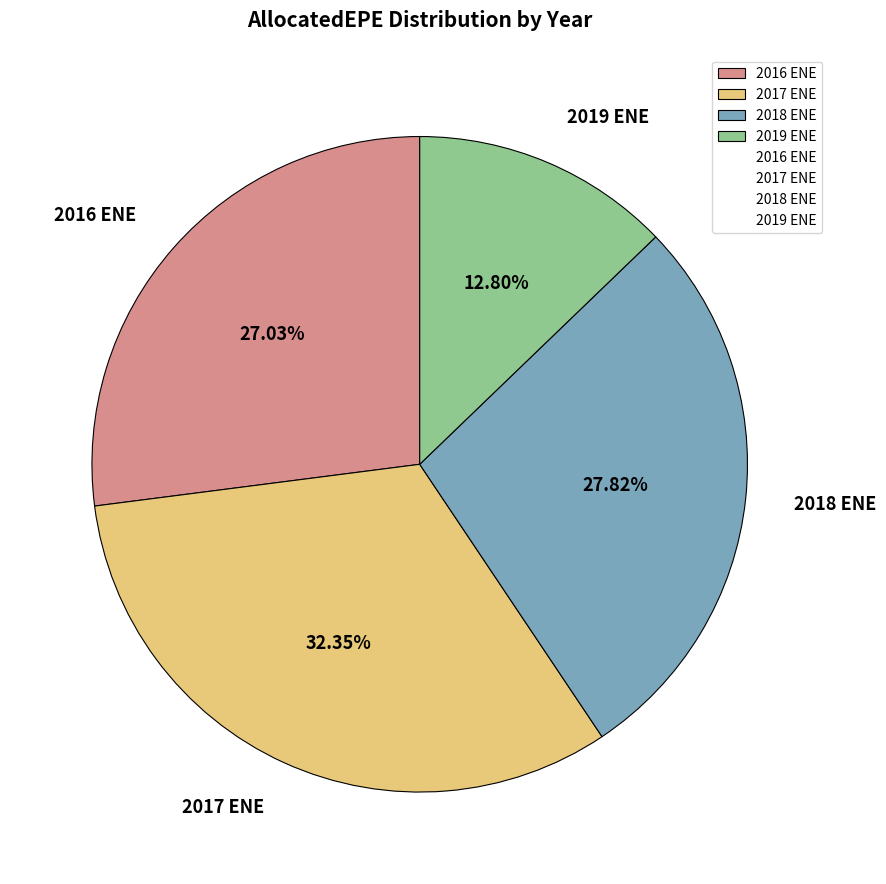

How many segments does this pie chart have?

4